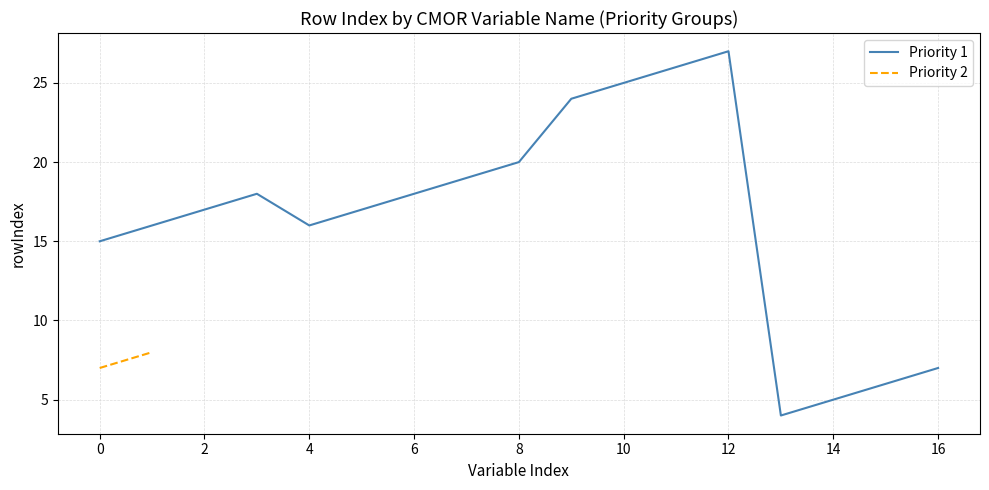

The chart shows a value of 7 at 16. True or false?

True